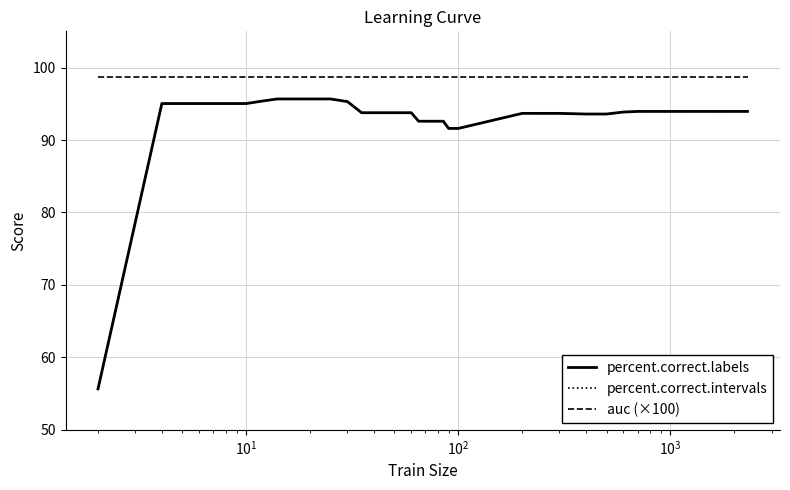

Does the chart have visible grid lines?

Yes